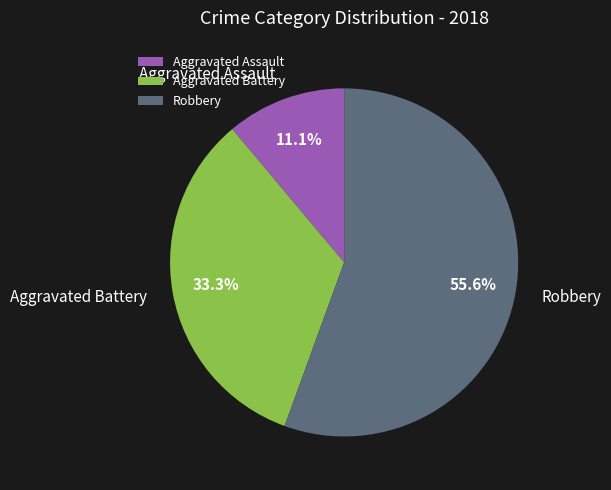

What percentage is NOT represented by Robbery?

44.4%